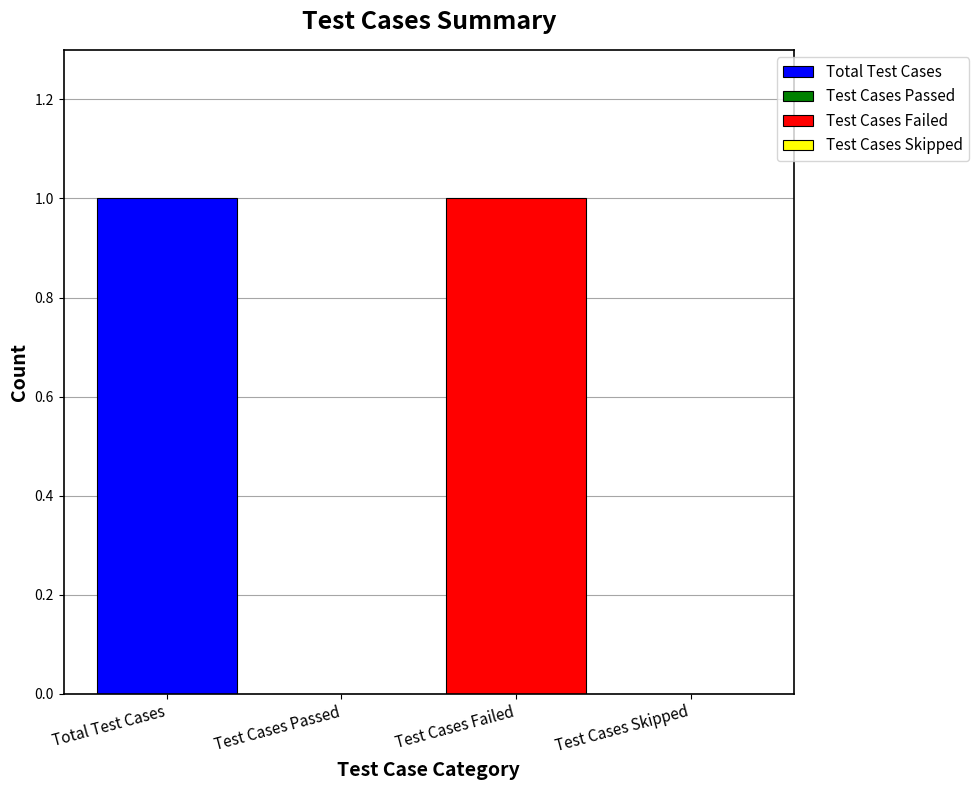

Reading left to right, extract all data points from this chart.

1	0	1	0